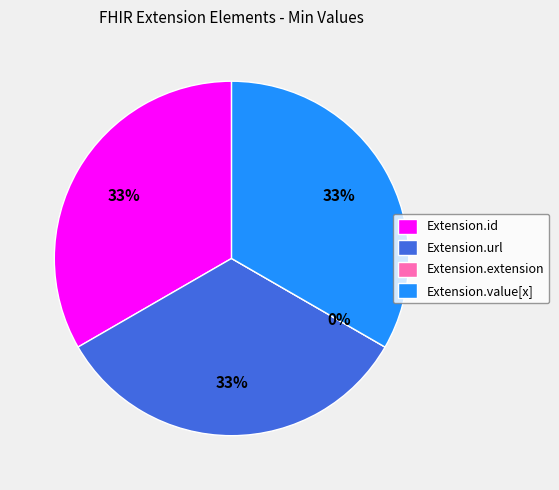

To the nearest percent, what portion does Extension.url represent?

33%